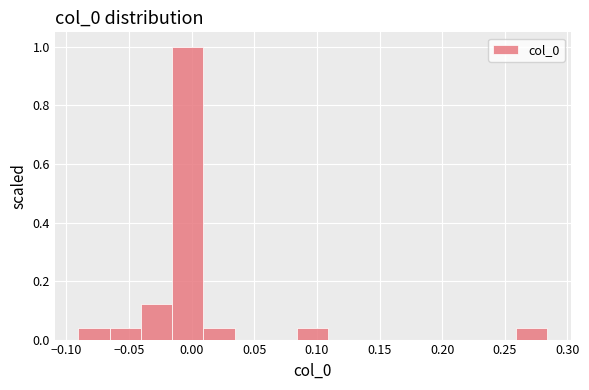

Reading left to right, transcribe this chart: for each bar, give the range it covers on the x-axis and its height. Neither the bar edges nor the heights are printed on the chart, so give them approximately, as read against the axes.

-0.090 to -0.065: 0.04
-0.065 to -0.040: 0.04
-0.040 to -0.015: 0.12
-0.015 to 0.010: 1.00
0.010 to 0.035: 0.04
0.035 to 0.060: 0
0.060 to 0.085: 0
0.085 to 0.110: 0.04
0.110 to 0.135: 0
0.135 to 0.160: 0
0.160 to 0.185: 0
0.185 to 0.210: 0
0.210 to 0.235: 0
0.235 to 0.260: 0
0.260 to 0.285: 0.04